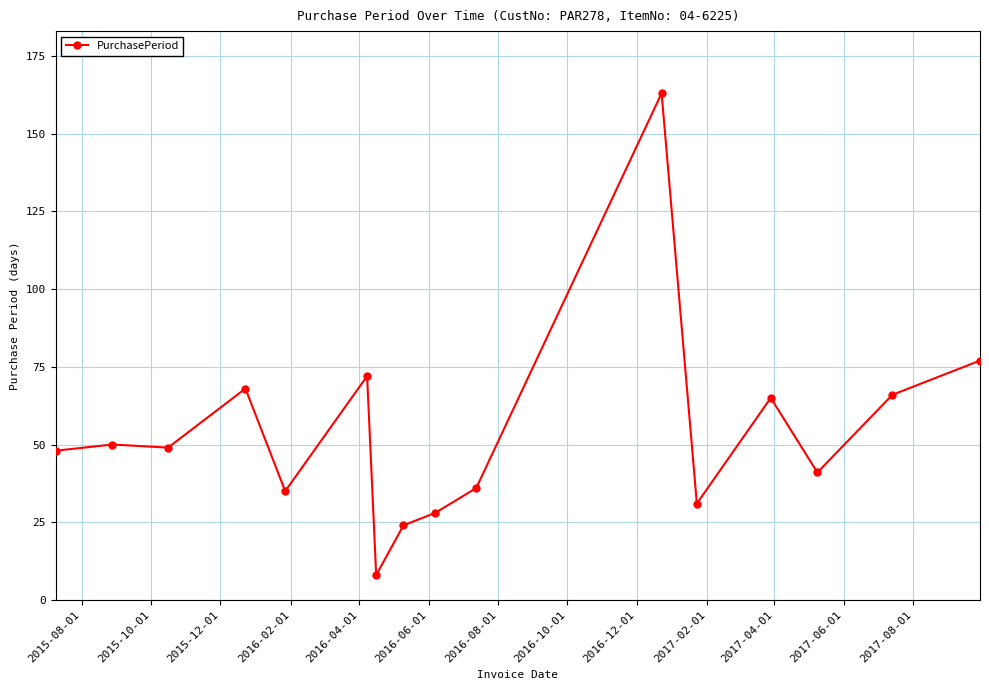

True or false: the data has more than 2 interior local peaks.

True